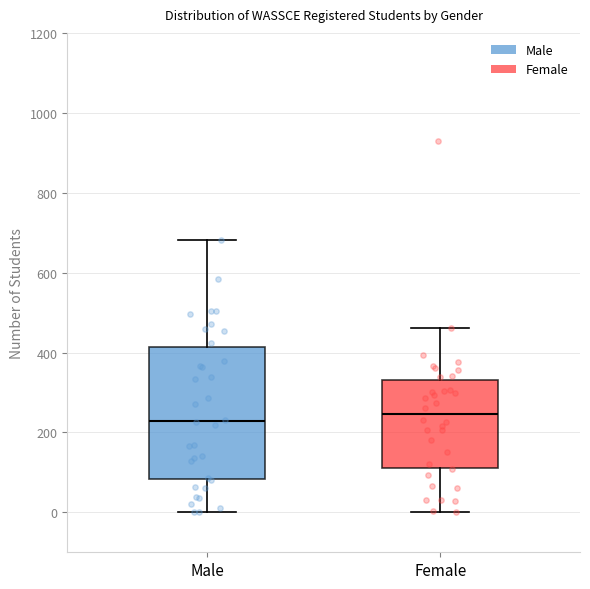

Reading left to right, read every box against the y-axis: the position of its median line, the range the box covers, and the ends of its whiskers. The values are not printed on the chart, so give them approximately, as read against the axis.

Male: median 220, box 80 to 420, whiskers 0 to 680
Female: median 240, box 120 to 340, whiskers 0 to 460